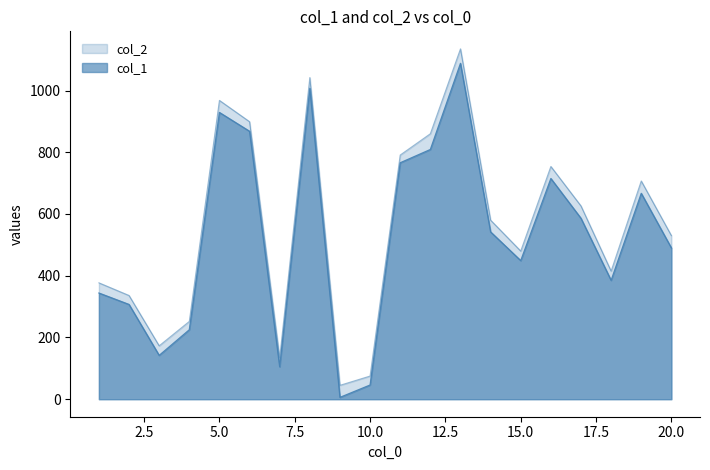

Which series changed the most between 1 and 13?

col_2